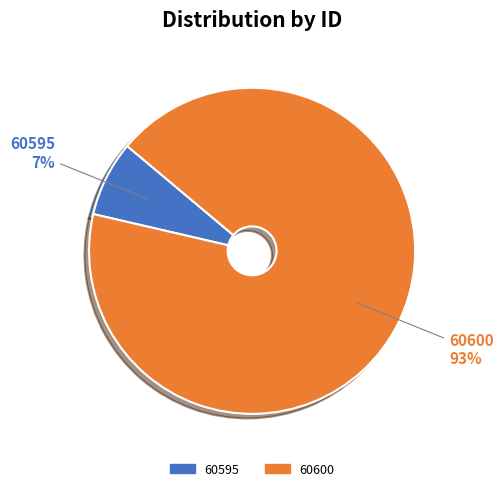

Is it true that 60595 is 22% of the pie?

False